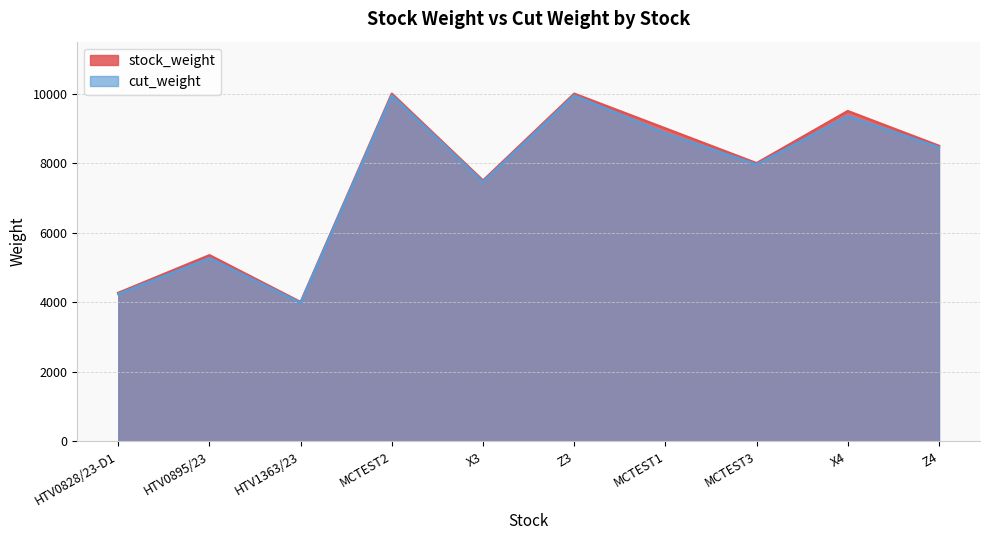

At which category does cut_weight reach its first local valley?

HTV1363/23